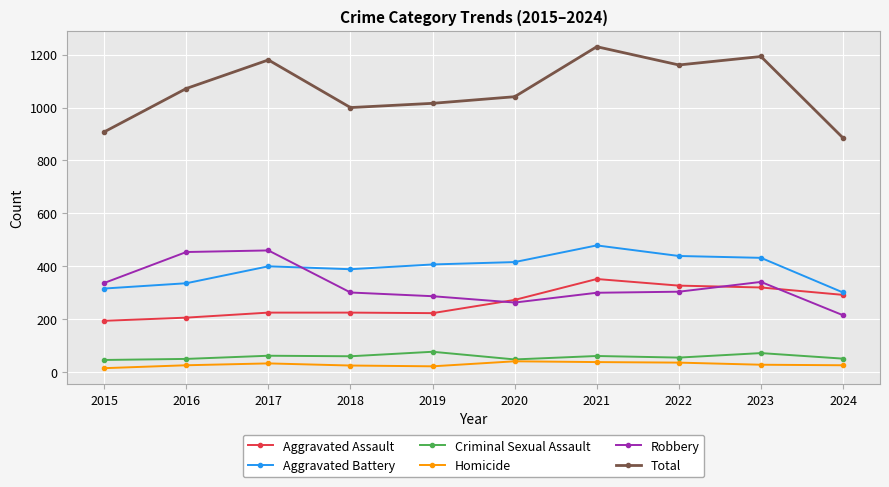

In Aggravated Assault, how many points are lower than both neighbors (excluding endpoints)?

1